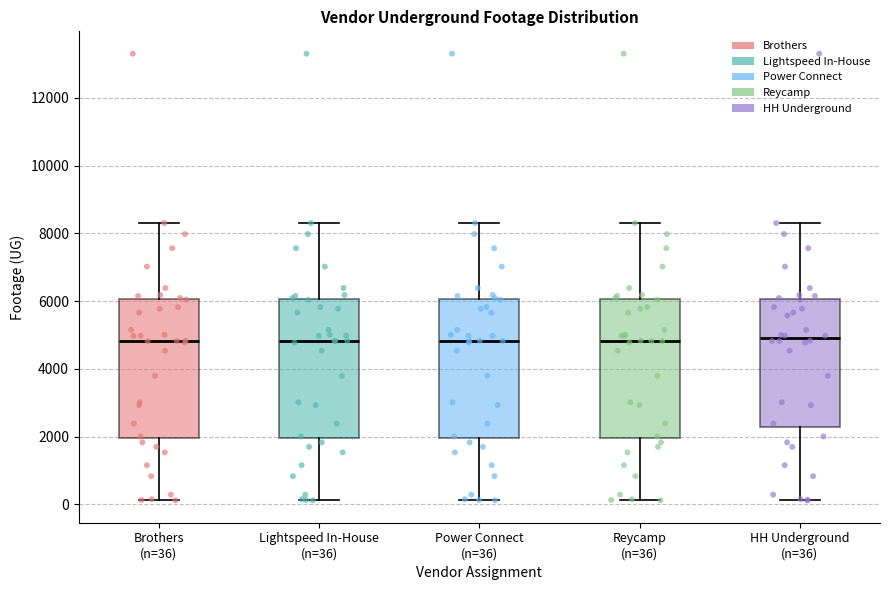

Where does the upper whisker of the box for HH Underground (n=36) end on the y-axis? The values are not printed on the chart, so give them approximately, as read against the axis.

8400